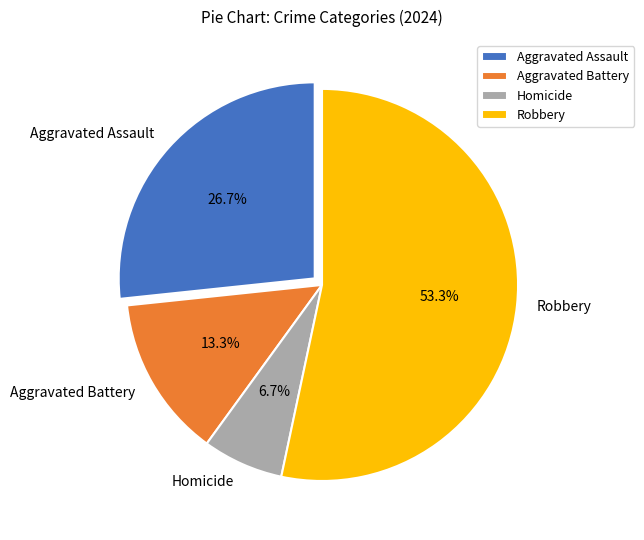

How many slices are in this pie chart?

4